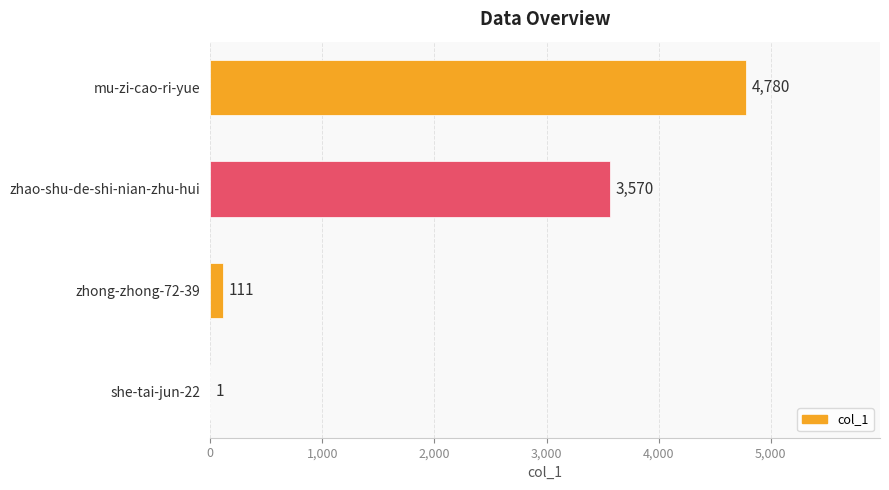

What is the greatest value displayed?

4780